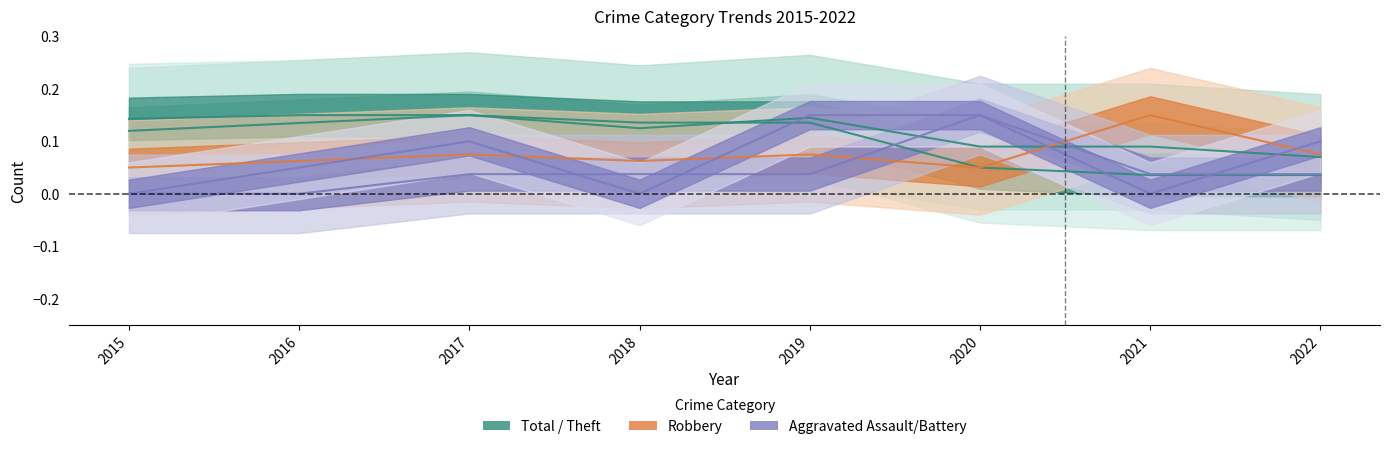

The value of Aggravated Assault at 2022 is 0.1. True or false?

False